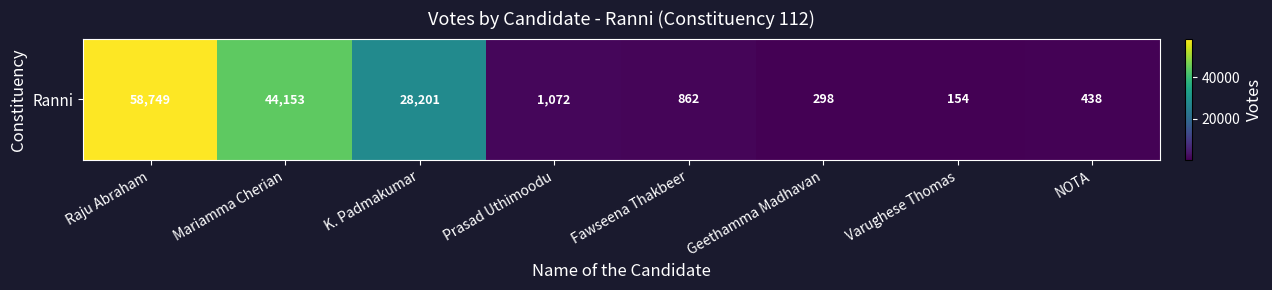

Where is the data nearest to the value 29451?

K. Padmakumar